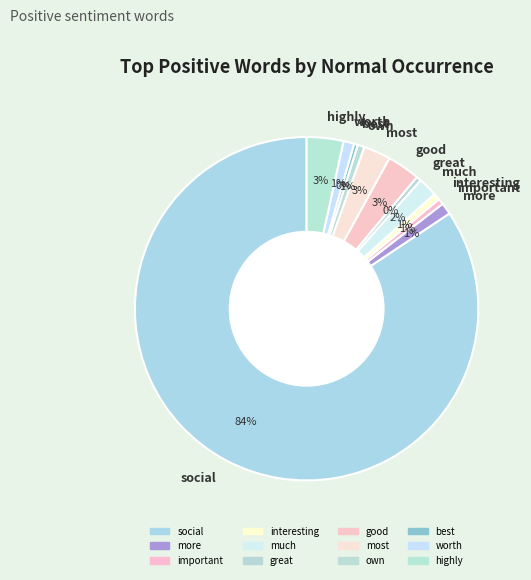

How many segments does this pie chart have?

12